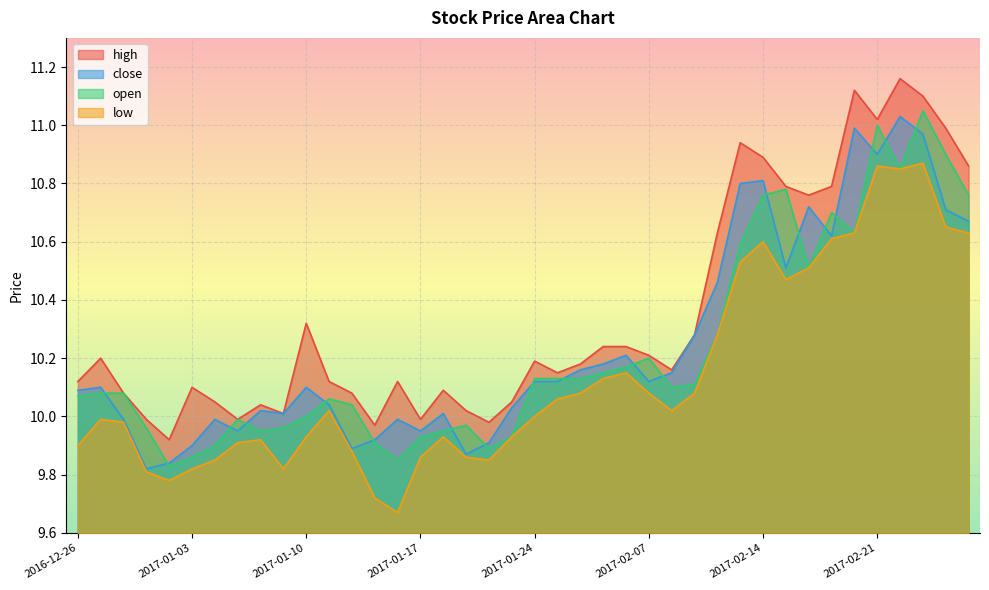

Reading left to right, extract all data points from this chart.

high: 2016-12-26=10.1	2016-12-27=10.2	2016-12-28=10.1	2016-12-29=10.0	2016-12-30=9.9	2017-01-03=10.1	2017-01-04=10.1	2017-01-05=10.0	2017-01-06=10.0	2017-01-09=10.0	2017-01-10=10.3	2017-01-11=10.1	2017-01-12=10.1	2017-01-13=10.0	2017-01-16=10.1	2017-01-17=10.0	2017-01-18=10.1	2017-01-19=10.0	2017-01-20=10.0	2017-01-23=10.1	2017-01-24=10.2	2017-01-25=10.2	2017-01-26=10.2	2017-02-03=10.2	2017-02-06=10.2	2017-02-07=10.2	2017-02-08=10.2	2017-02-09=10.3	2017-02-10=10.6	2017-02-13=10.9	2017-02-14=10.9	2017-02-15=10.8	2017-02-16=10.8	2017-02-17=10.8	2017-02-20=11.1	2017-02-21=11.0	2017-02-22=11.2	2017-02-23=11.1	2017-02-24=11.0	2017-02-27=10.9
close: 2016-12-26=10.1	2016-12-27=10.1	2016-12-28=10.0	2016-12-29=9.8	2016-12-30=9.8	2017-01-03=9.9	2017-01-04=10.0	2017-01-05=9.9	2017-01-06=10.0	2017-01-09=10.0	2017-01-10=10.1	2017-01-11=10.0	2017-01-12=9.9	2017-01-13=9.9	2017-01-16=10.0	2017-01-17=9.9	2017-01-18=10.0	2017-01-19=9.9	2017-01-20=9.9	2017-01-23=10.0	2017-01-24=10.1	2017-01-25=10.1	2017-01-26=10.2	2017-02-03=10.2	2017-02-06=10.2	2017-02-07=10.1	2017-02-08=10.2	2017-02-09=10.3	2017-02-10=10.5	2017-02-13=10.8	2017-02-14=10.8	2017-02-15=10.5	2017-02-16=10.7	2017-02-17=10.6	2017-02-20=11.0	2017-02-21=10.9	2017-02-22=11.0	2017-02-23=11.0	2017-02-24=10.7	2017-02-27=10.7
open: 2016-12-26=10.1	2016-12-27=10.1	2016-12-28=10.1	2016-12-29=10.0	2016-12-30=9.8	2017-01-03=9.9	2017-01-04=9.9	2017-01-05=10.0	2017-01-06=9.9	2017-01-09=10.0	2017-01-10=10.0	2017-01-11=10.1	2017-01-12=10.0	2017-01-13=9.9	2017-01-16=9.8	2017-01-17=9.9	2017-01-18=9.9	2017-01-19=10.0	2017-01-20=9.9	2017-01-23=9.9	2017-01-24=10.1	2017-01-25=10.1	2017-01-26=10.1	2017-02-03=10.2	2017-02-06=10.2	2017-02-07=10.2	2017-02-08=10.1	2017-02-09=10.1	2017-02-10=10.3	2017-02-13=10.6	2017-02-14=10.8	2017-02-15=10.8	2017-02-16=10.5	2017-02-17=10.7	2017-02-20=10.6	2017-02-21=11.0	2017-02-22=10.8	2017-02-23=11.1	2017-02-24=10.9	2017-02-27=10.8
low: 2016-12-26=9.9	2016-12-27=10.0	2016-12-28=10.0	2016-12-29=9.8	2016-12-30=9.8	2017-01-03=9.8	2017-01-04=9.8	2017-01-05=9.9	2017-01-06=9.9	2017-01-09=9.8	2017-01-10=9.9	2017-01-11=10.0	2017-01-12=9.9	2017-01-13=9.7	2017-01-16=9.7	2017-01-17=9.9	2017-01-18=9.9	2017-01-19=9.9	2017-01-20=9.8	2017-01-23=9.9	2017-01-24=10.0	2017-01-25=10.1	2017-01-26=10.1	2017-02-03=10.1	2017-02-06=10.2	2017-02-07=10.1	2017-02-08=10.0	2017-02-09=10.1	2017-02-10=10.3	2017-02-13=10.5	2017-02-14=10.6	2017-02-15=10.5	2017-02-16=10.5	2017-02-17=10.6	2017-02-20=10.6	2017-02-21=10.9	2017-02-22=10.8	2017-02-23=10.9	2017-02-24=10.7	2017-02-27=10.6